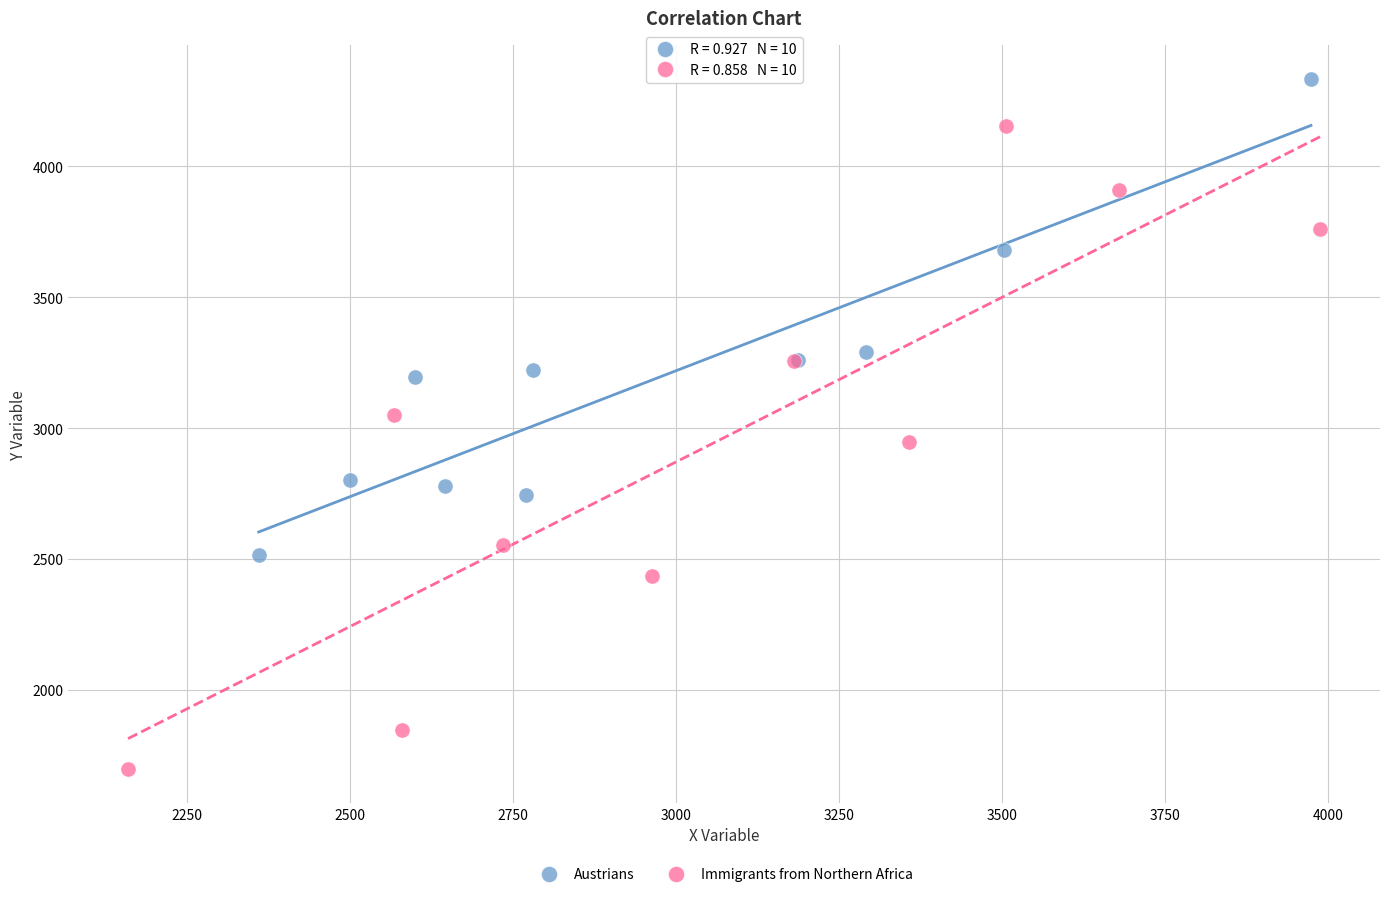

Which series has the largest Y range (max minus min)?

Immigrants from Northern Africa